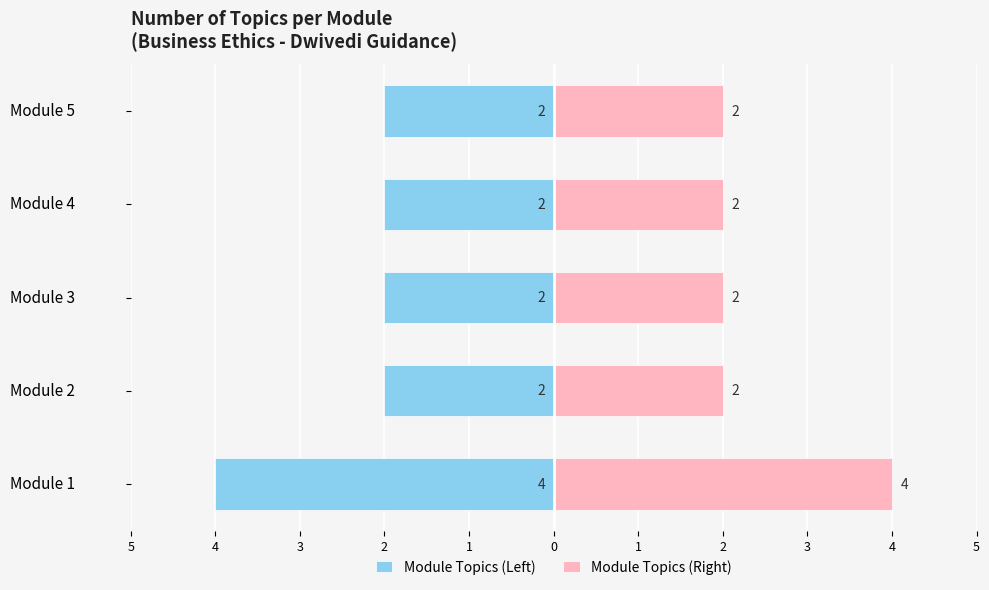

Is it true that Module Topics (Left) equals -2 at Module 3?

True